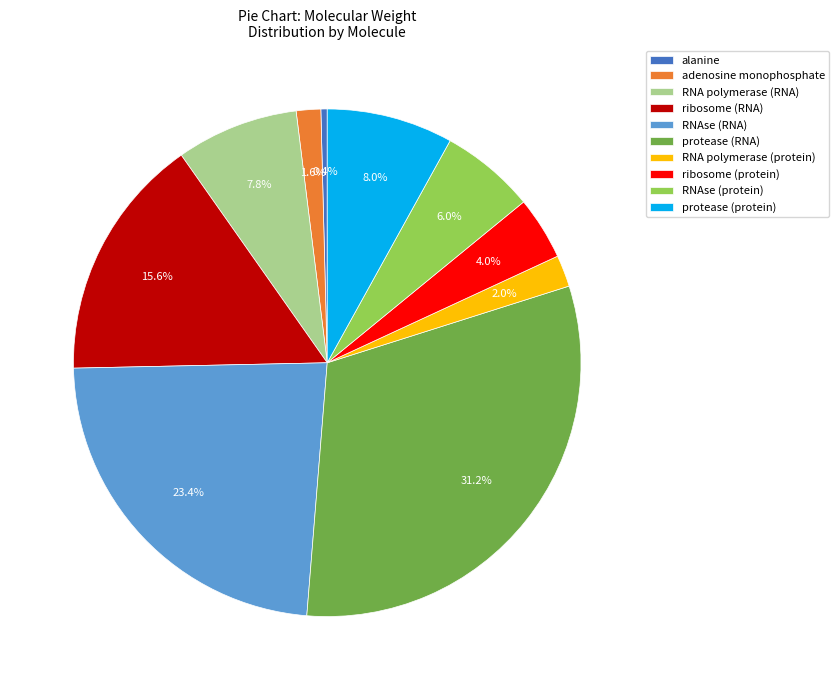

Does any single category account for the majority?

No